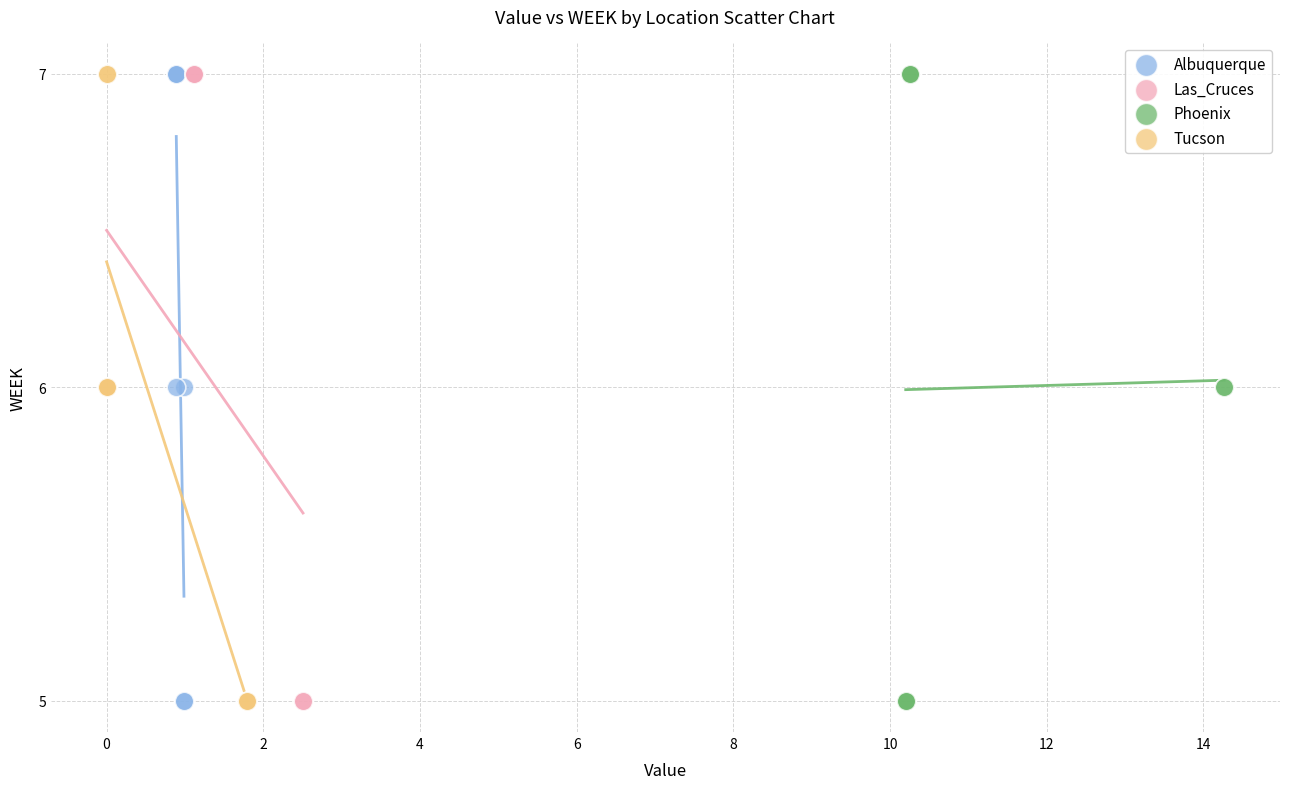

What are all the series names shown in the legend?

Albuquerque, Las_Cruces, Phoenix, Tucson